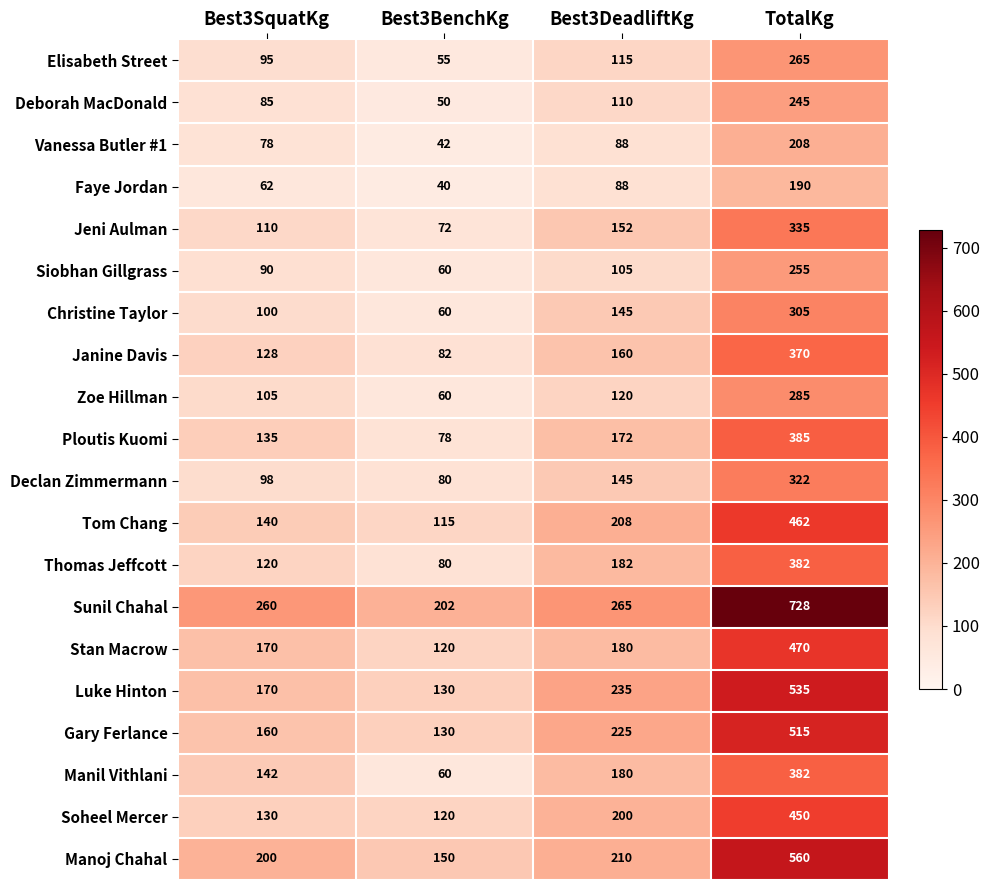

What is the average value of the Stan Macrow series?

235